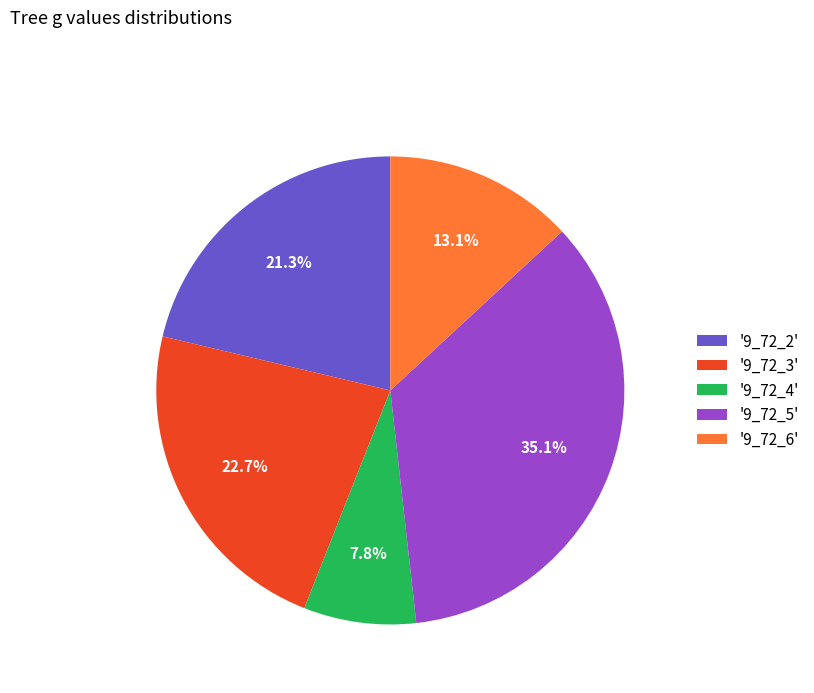

What percentage do '9_72_6' and '9_72_2' together represent?

34.4%